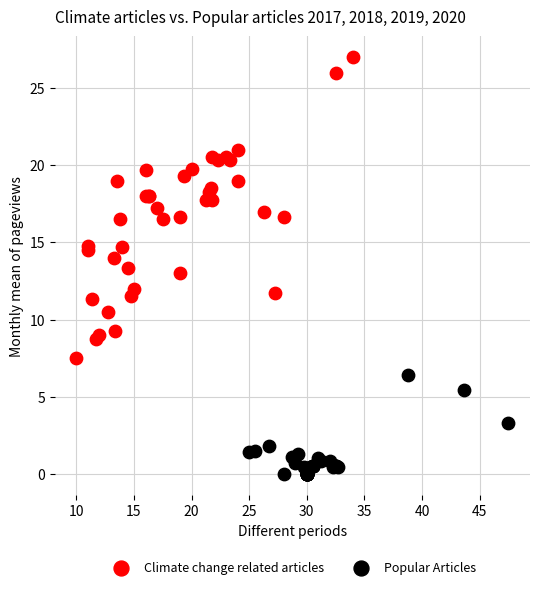

Which series reaches the maximum Y coordinate?

Climate change related articles